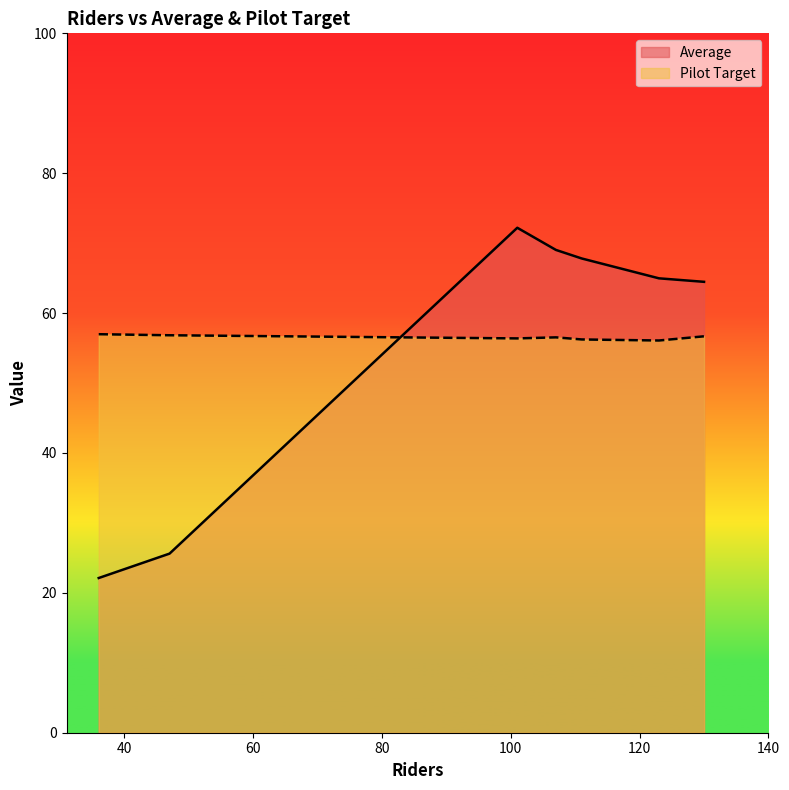

True or false: Average and Pilot Target intersect in this chart.

True